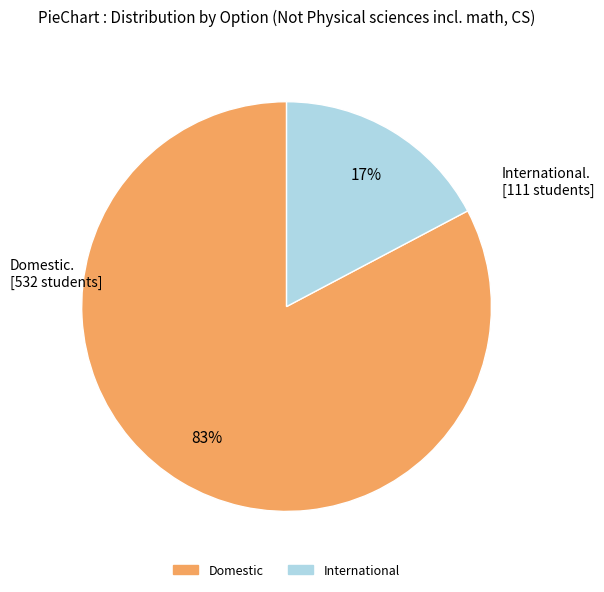

To the nearest percent, what is the average slice percentage?

50%